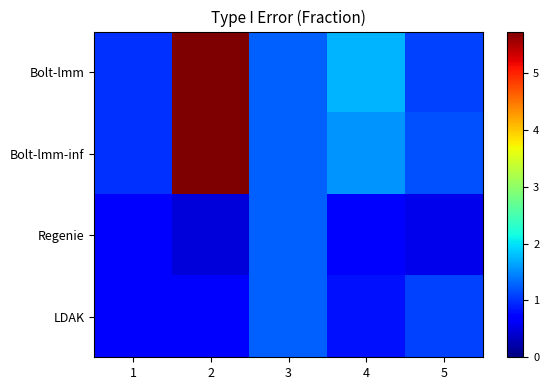

List the series in order of their peak value, lowest first.

Regenie, LDAK, Bolt-lmm, Bolt-lmm-inf